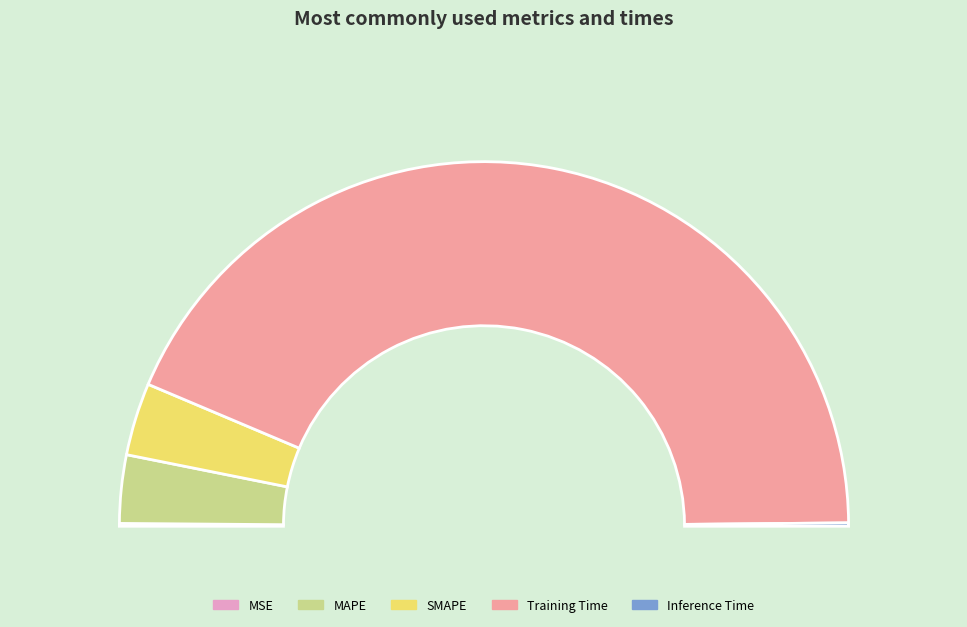

To the nearest percent, what is the combined percentage of Inference Time and SMAPE?

7%